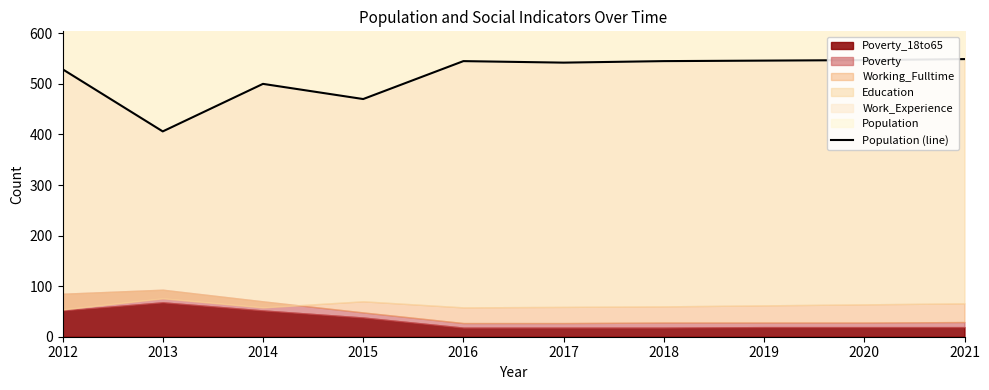

How many points are lower than both their immediate neighbors (excluding endpoints)?

3